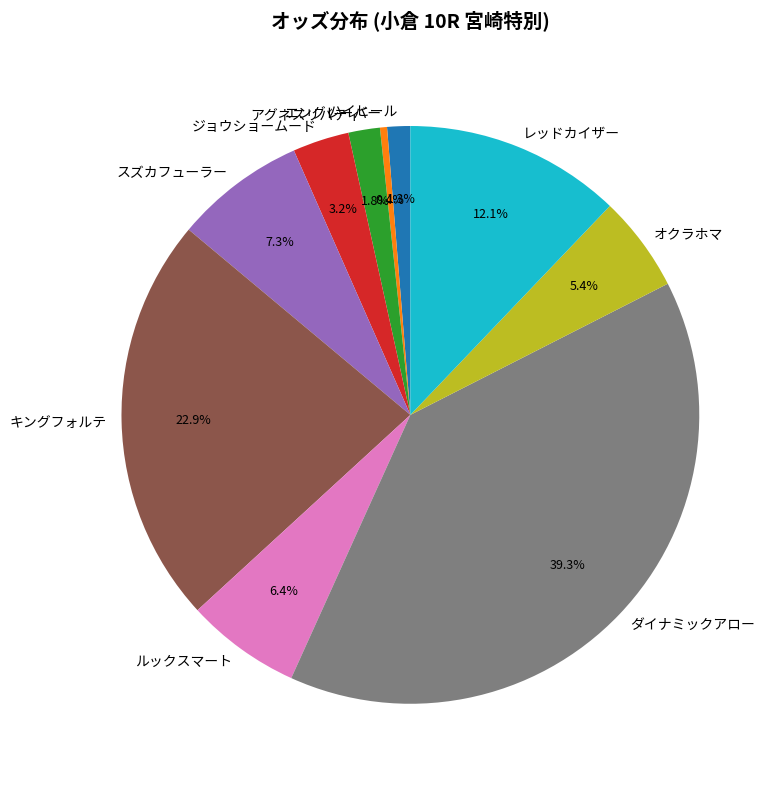

Which category has the biggest portion of the pie?

ダイナミックアロー